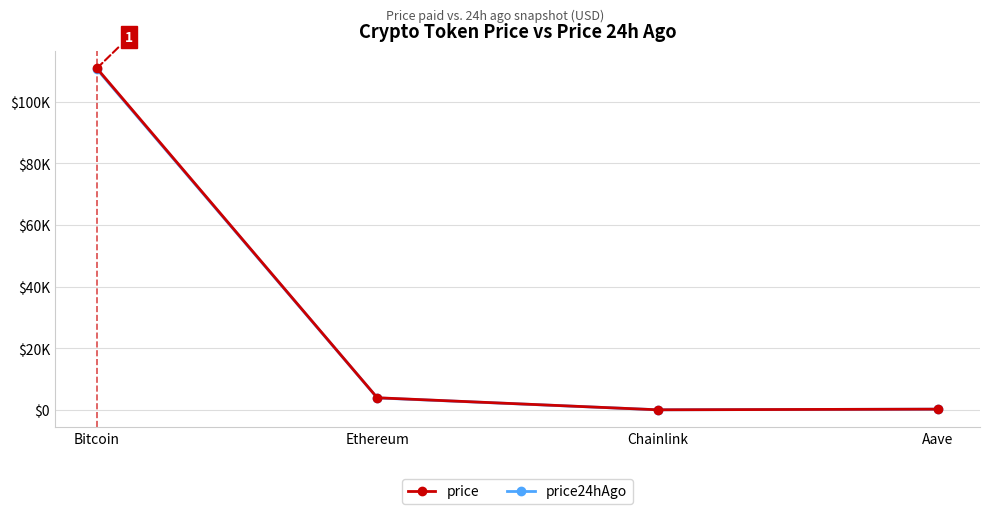

What is the value of the price24hAgo point at the 2nd from the left?

3875.4